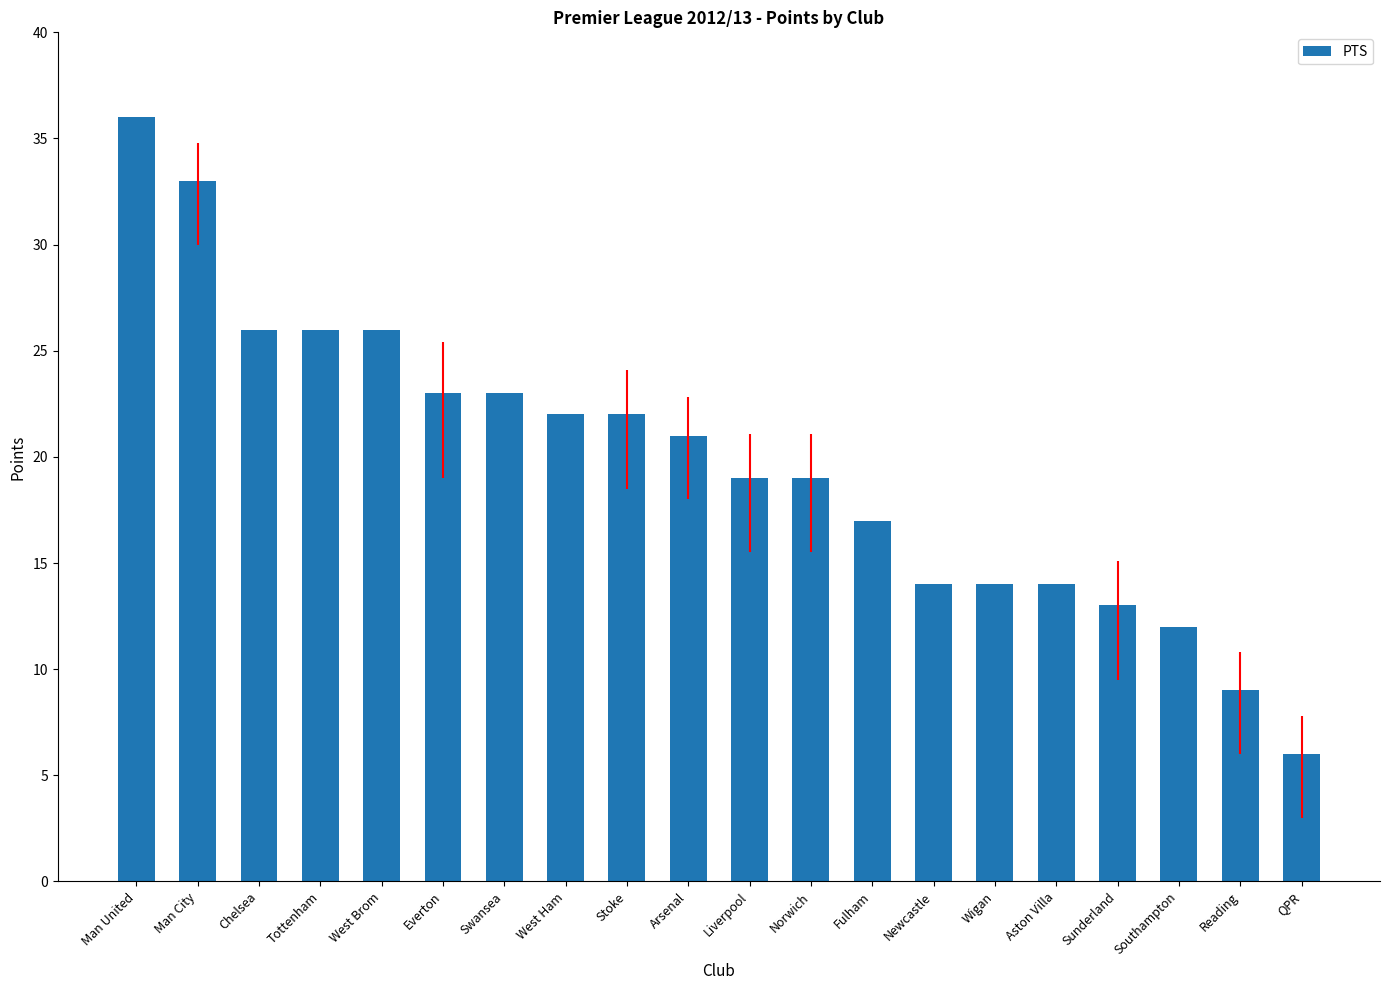

At which label does the data first exceed 21?

Man United